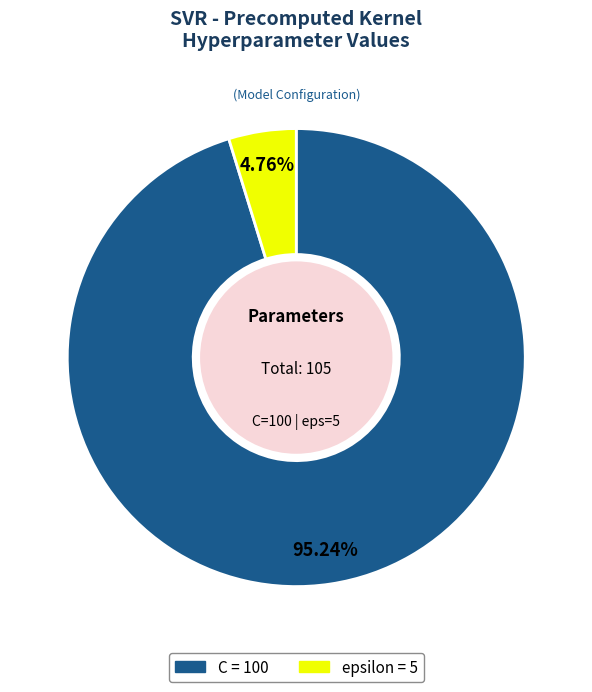

Rank the categories by value from highest to lowest.

C, epsilon